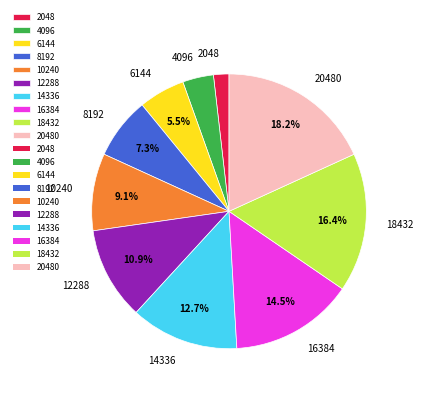

To the nearest percent, what is the difference between the largest and smallest slice percentages?

16%